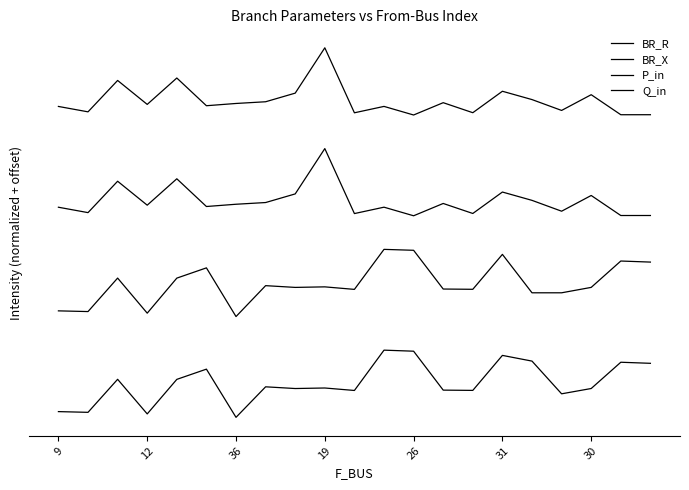

What is the sum of all Q_in values?

10.7